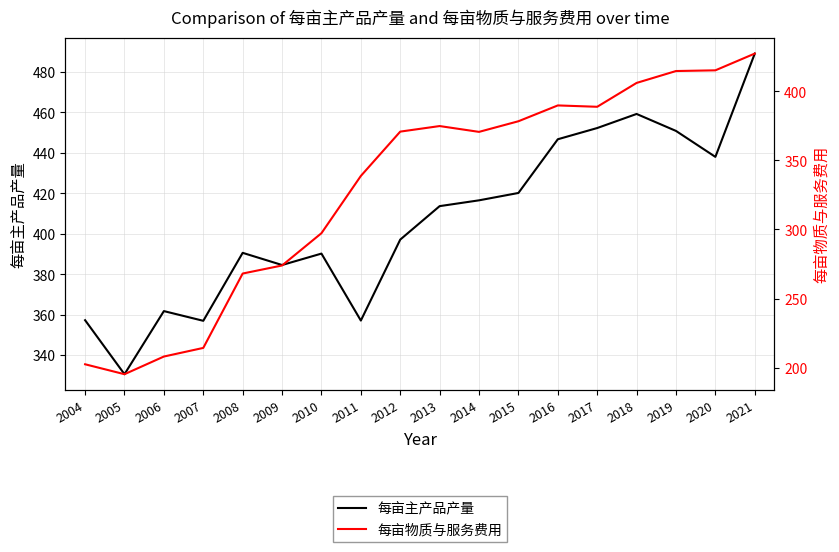

True or false: 每亩主产品产量 and 每亩物质与服务费用 cross at least once.

False